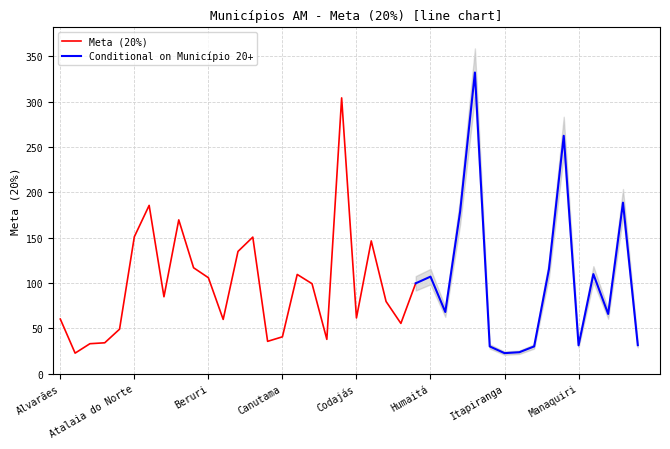

Reading right to left, extract all data points from this chart.

Nhamundá=31.4	Maués=188.6	Maraã=65.8	Manicoré=109.8	Manaquiri=31.2	Manacapuru=262.4	Lábrea=115.2	Juruá=30.0	Japurá=23.6	Itapiranga=22.6	Itamarati=30.0	Itacoatiara=332.2	Iranduba=178.6	Ipixuna=68.0	Humaitá=107.0	Guajará=99.6	Fonte Boa=55.4	Envira=79.6	Eirunepé=146.4	Codajás=61.4	Coari=304.2	Careiro da Várzea=37.8	Careiro=99.2	Carauari=109.4	Canutama=40.6	Caapiranga=35.6	Borba=150.6	Boca do Acre=134.8	Boa Vista do Ramos=59.8	Beruri=105.8	Benjamin Constant=116.8	Barreirinha=169.6	Barcelos=84.8	Autazes=185.6	Atalaia do Norte=151.0	Apuí=49.0	Anori=34.0	Anamã=33.0	Amaturá=22.6	Alvarães=60.2